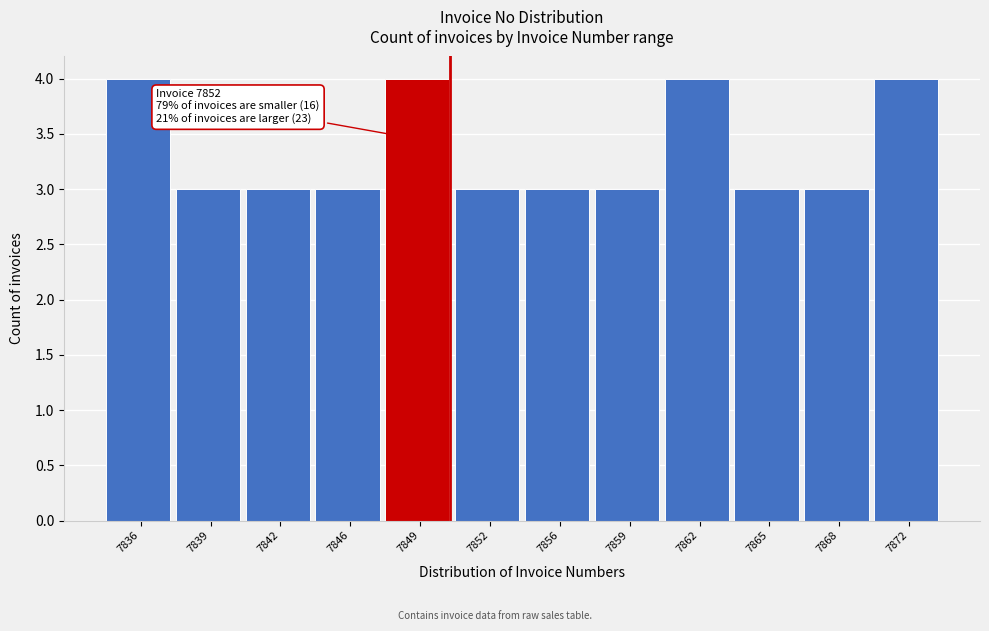

Reading left to right, extract all data points from this chart.

7836=4	7839=3	7842=3	7846=3	7849=4	7852=3	7856=3	7859=3	7862=4	7865=3	7868=3	7872=4